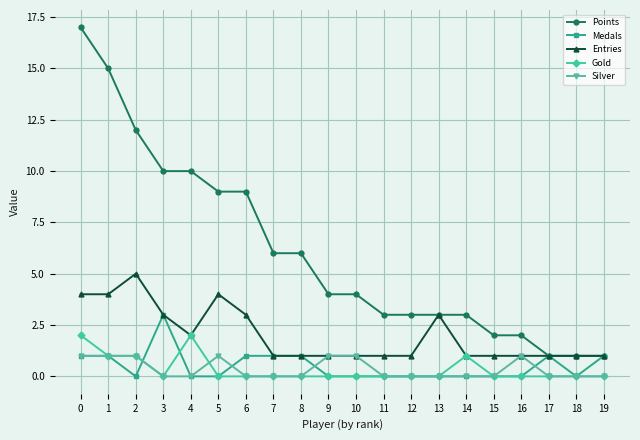

At how many categories does at least one series exceed 16?

1